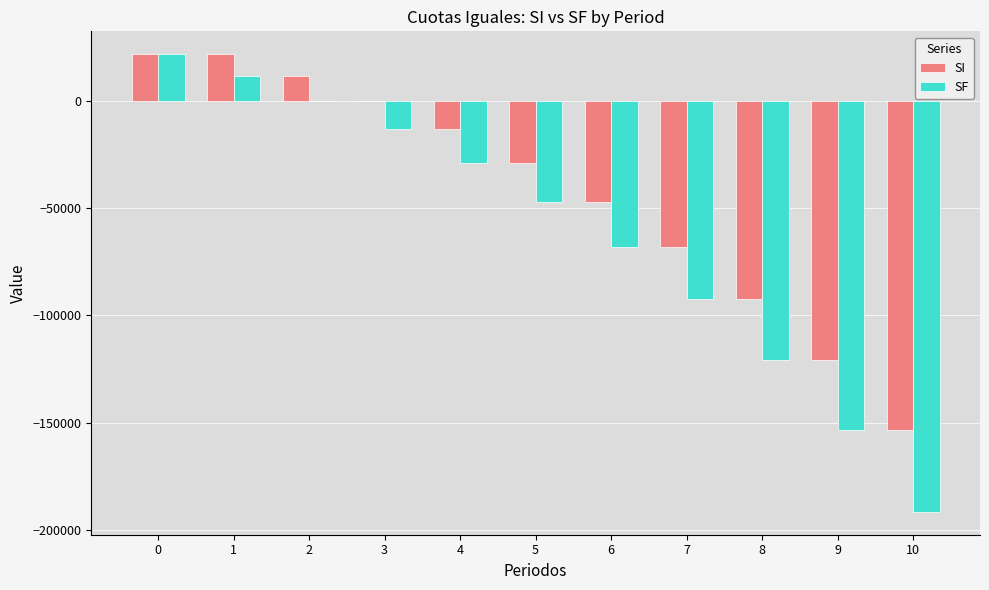

Are the bars horizontal?

No